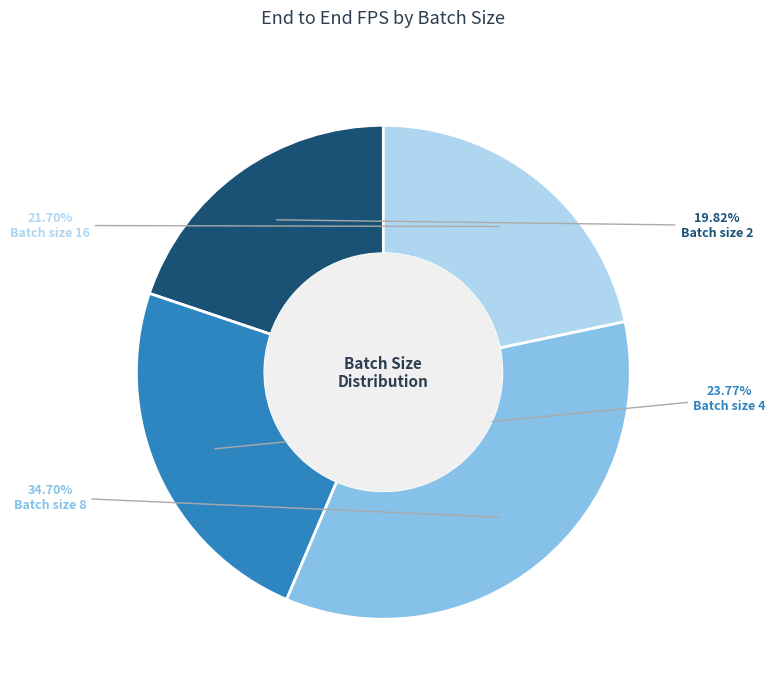

Count the number of slices in the pie.

4